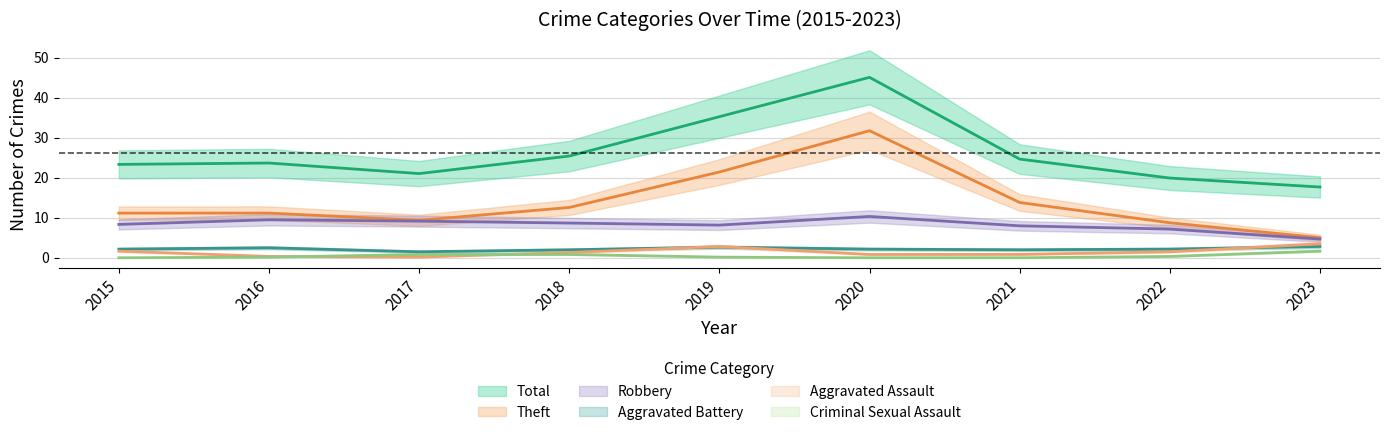

What is the total value across all series at 2016?

50